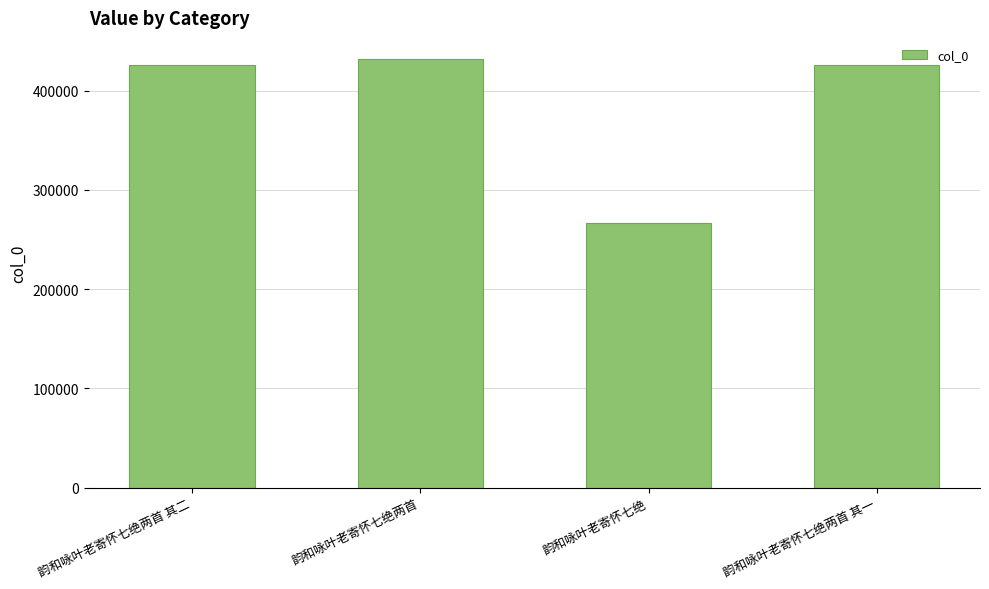

The value at 韵和咏叶老寄怀七绝两首 其一 is 425967. True or false?

True